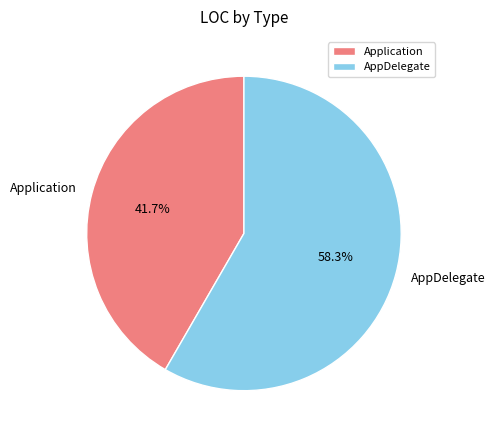

How much of the chart is everything except Application?

58.3%